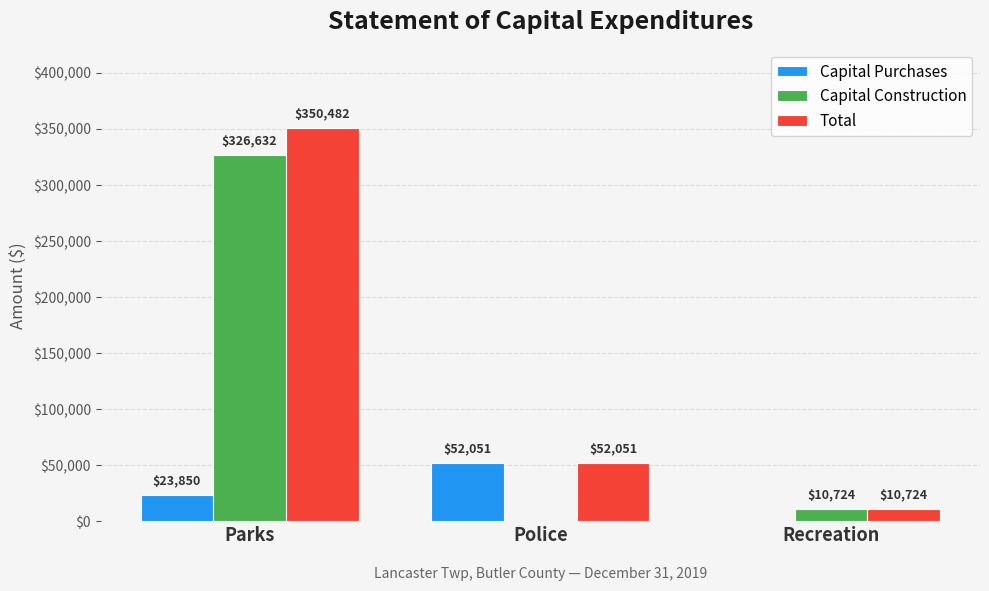

Are the bars horizontal?

No